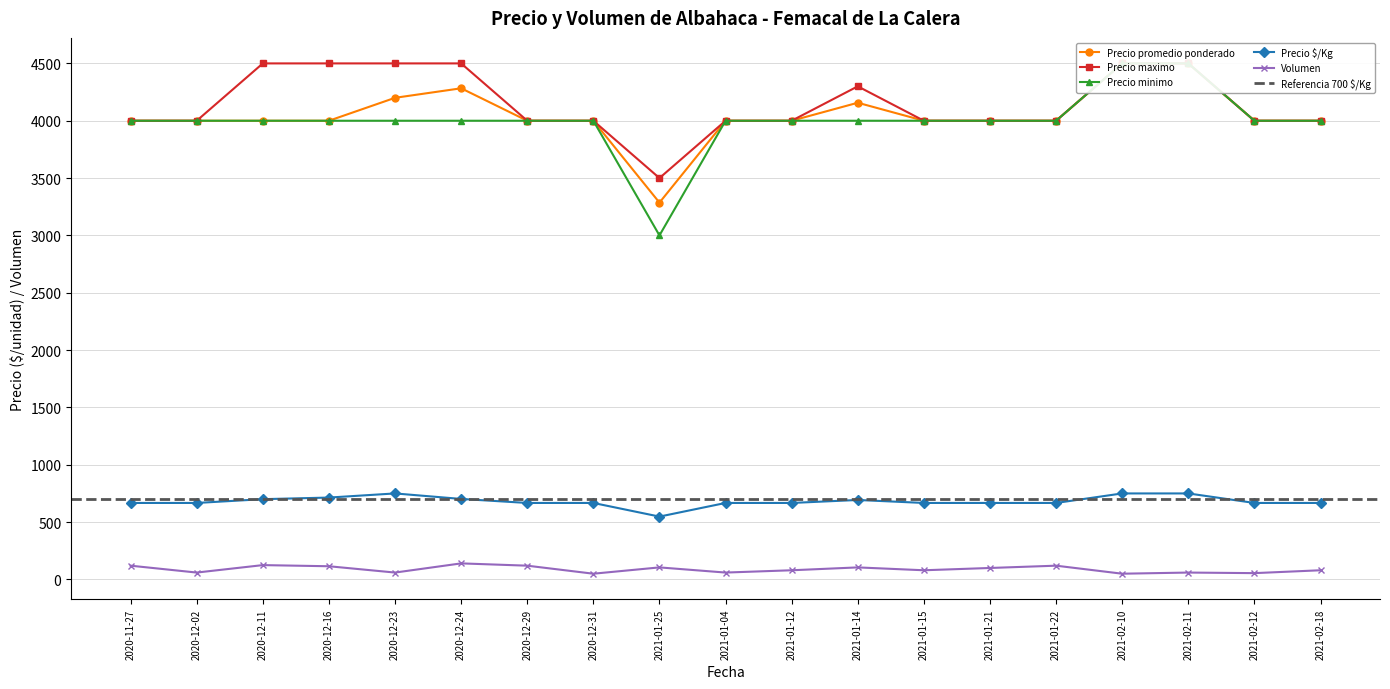

At how many categories does at least one series exceed 186?

19